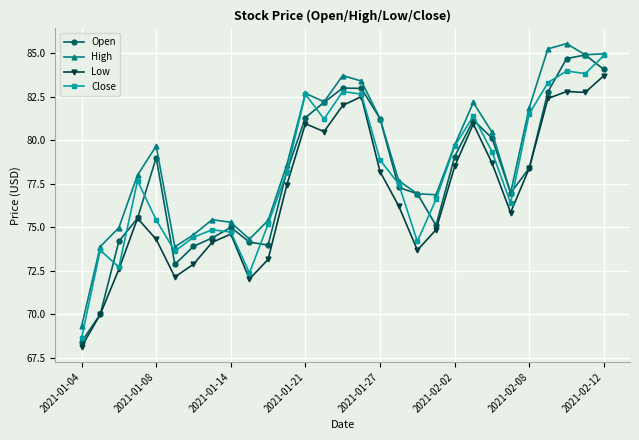

What is the value of the Open point at the 11th from the left?

74.0